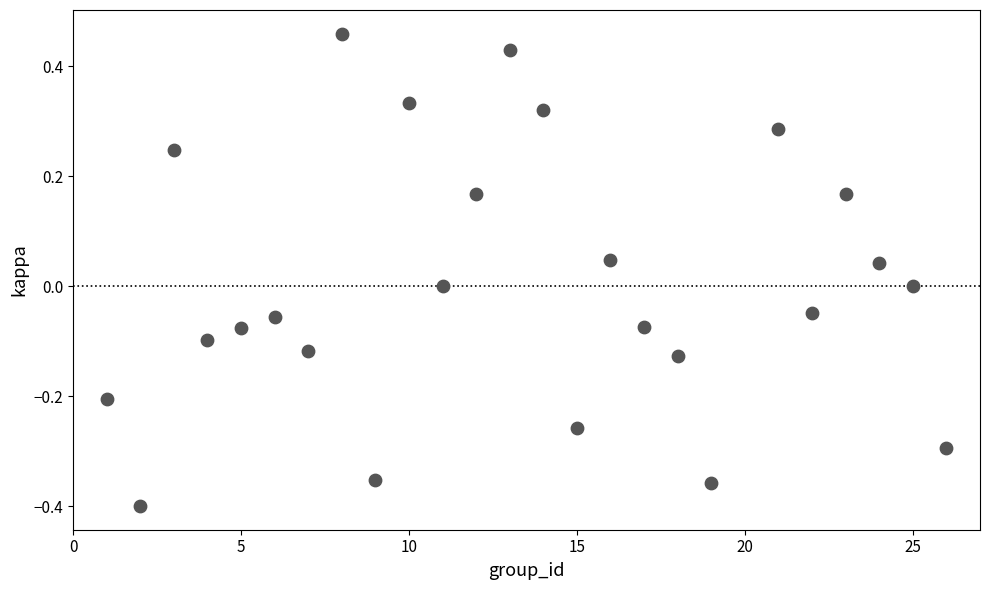

What is the range of X values (max minus min)?

25.0